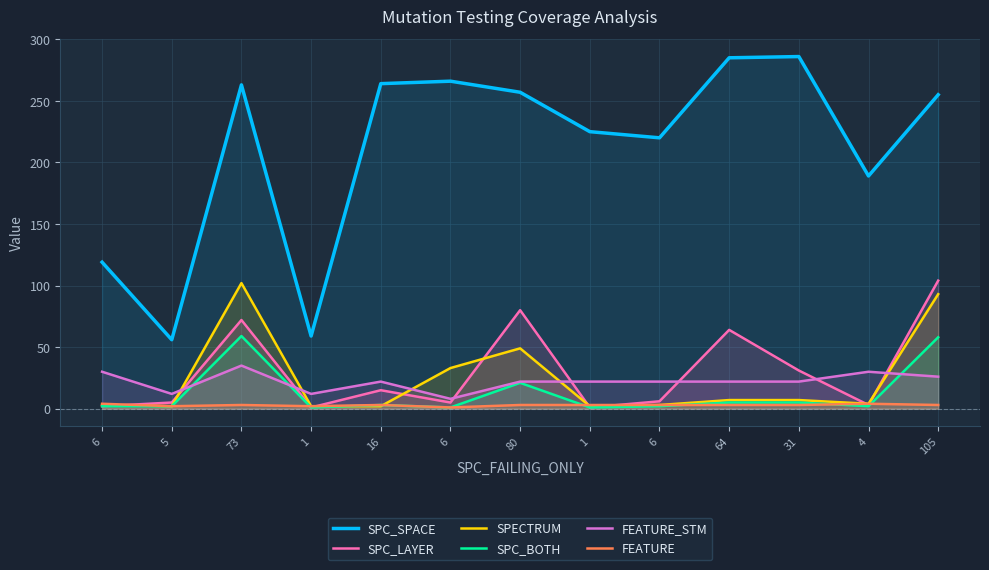

At which label does FEATURE_STM first exceed 22?

6